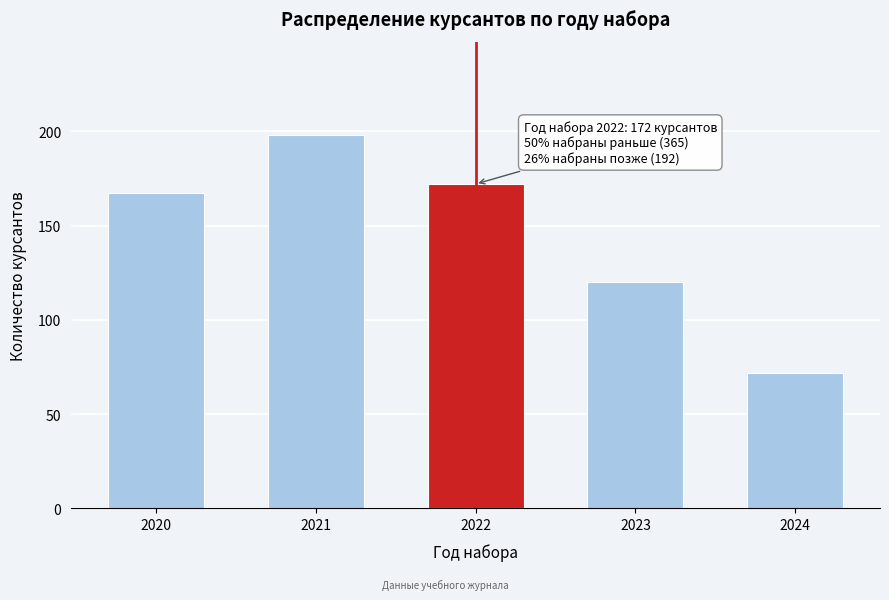

Reading right to left, transcribe all the data shown in this chart.

2024=72	2023=120	2022=172	2021=198	2020=167